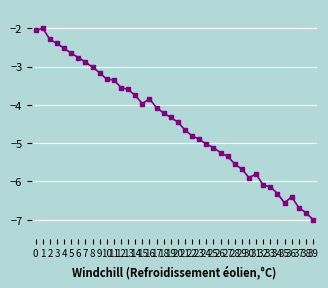

True or false: the data has more than 1 interior local peaks.

True